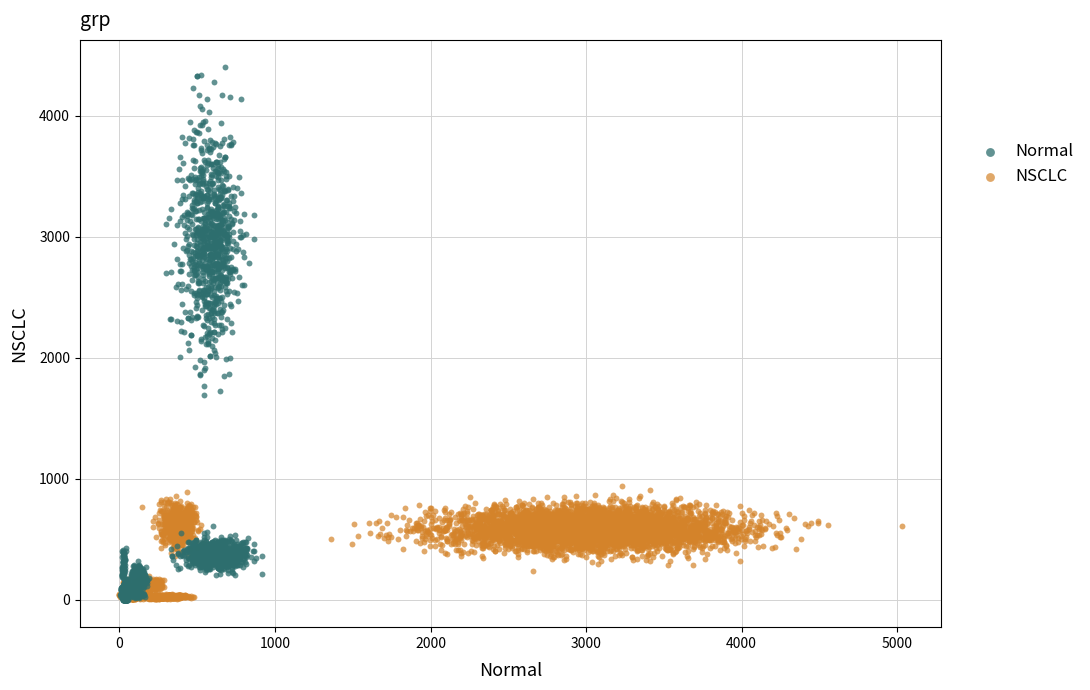

Which series has the largest Y range (max minus min)?

Normal